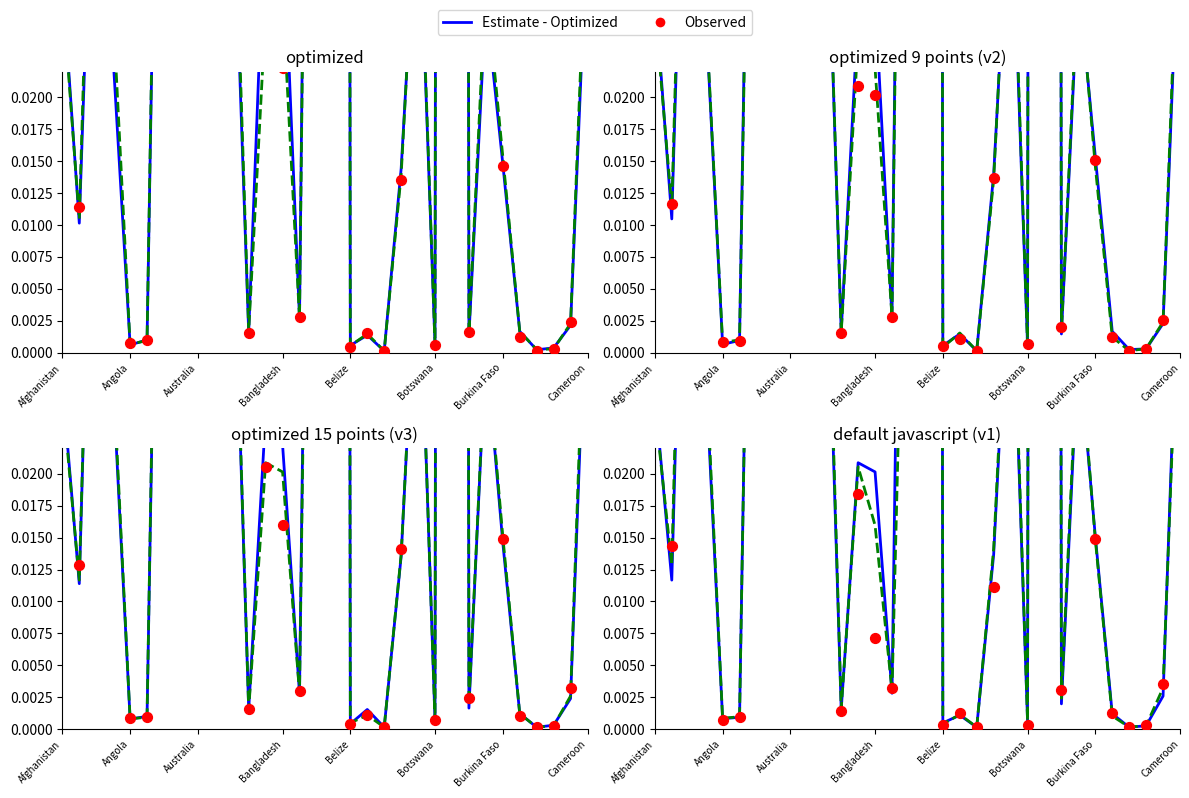

Which series contains the lowest Y value?

Estimate - Optimized